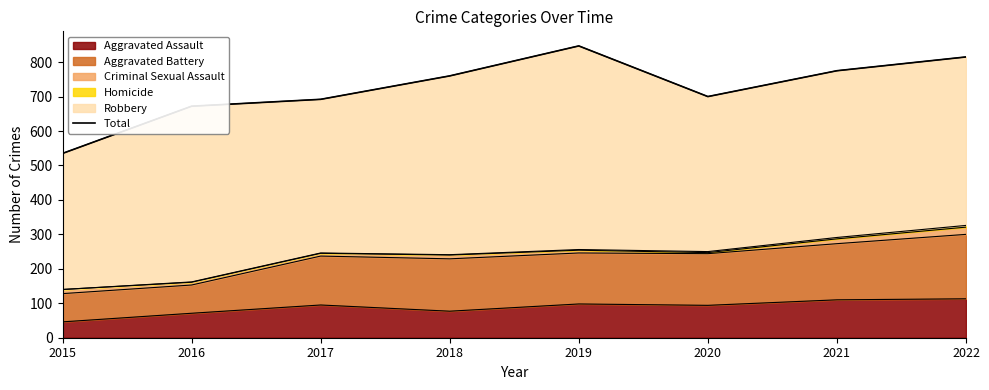

What is the value of the 2nd point from the left?

672